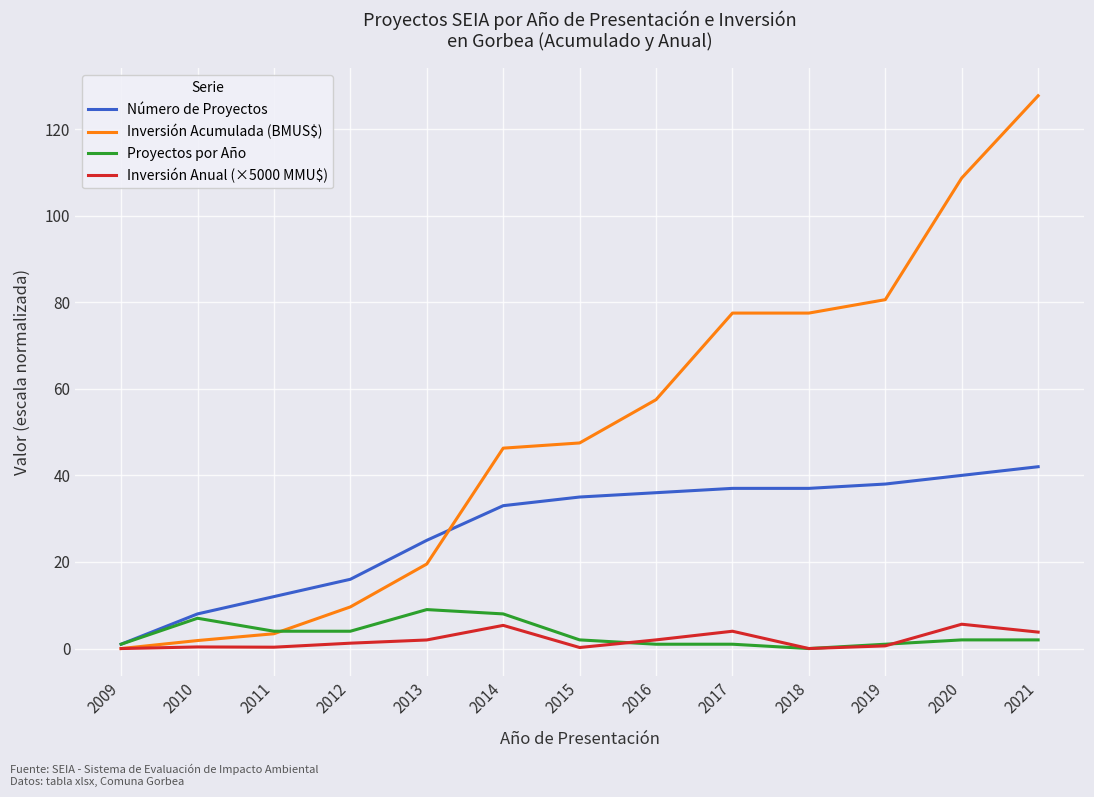

Where is Inversión Acumulada (BMUS$) nearest to the value 63?

2016